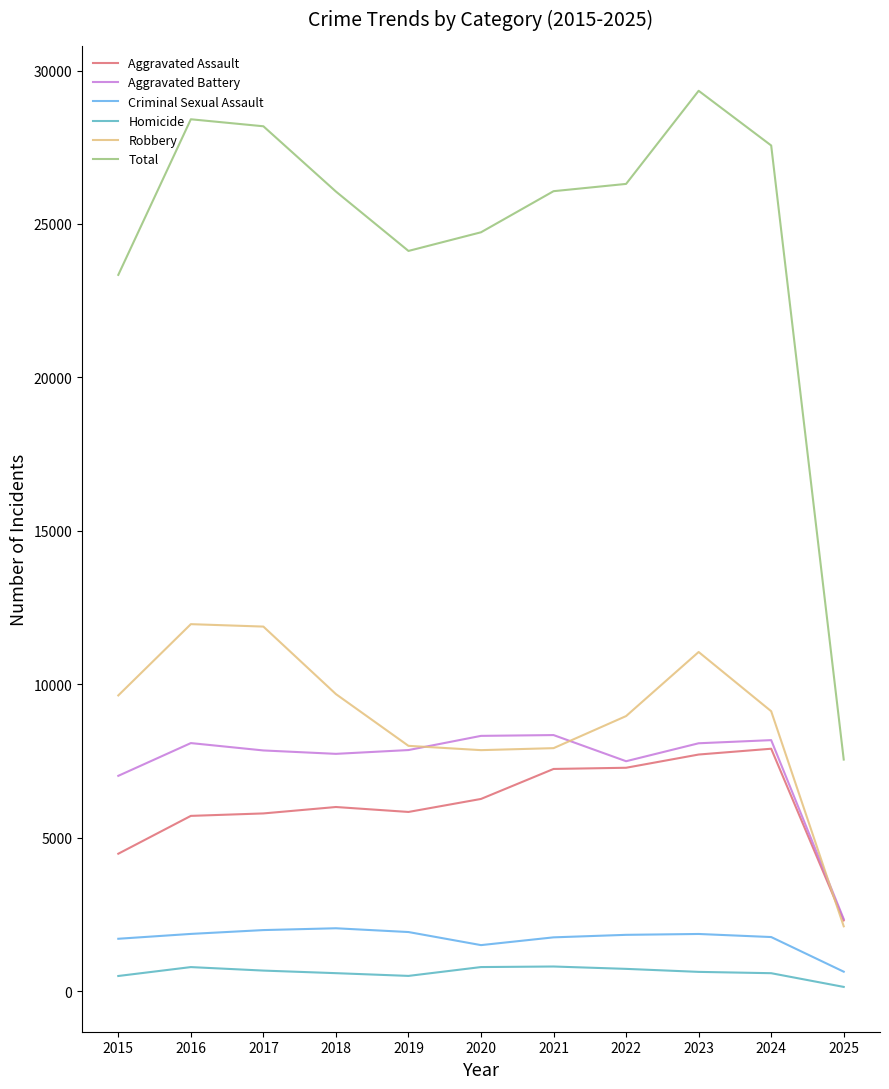

The value of Aggravated Assault at 2019 is 3263. True or false?

False